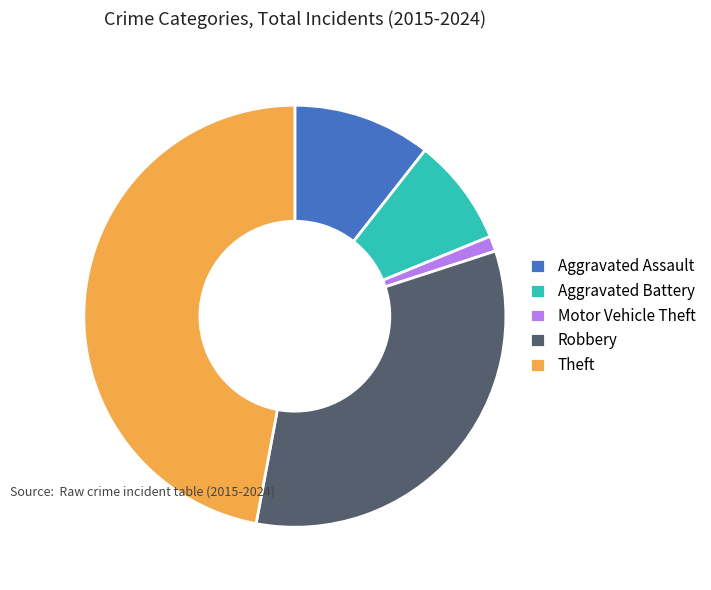

Combined, do Aggravated Assault and Aggravated Battery account for over 50%?

No